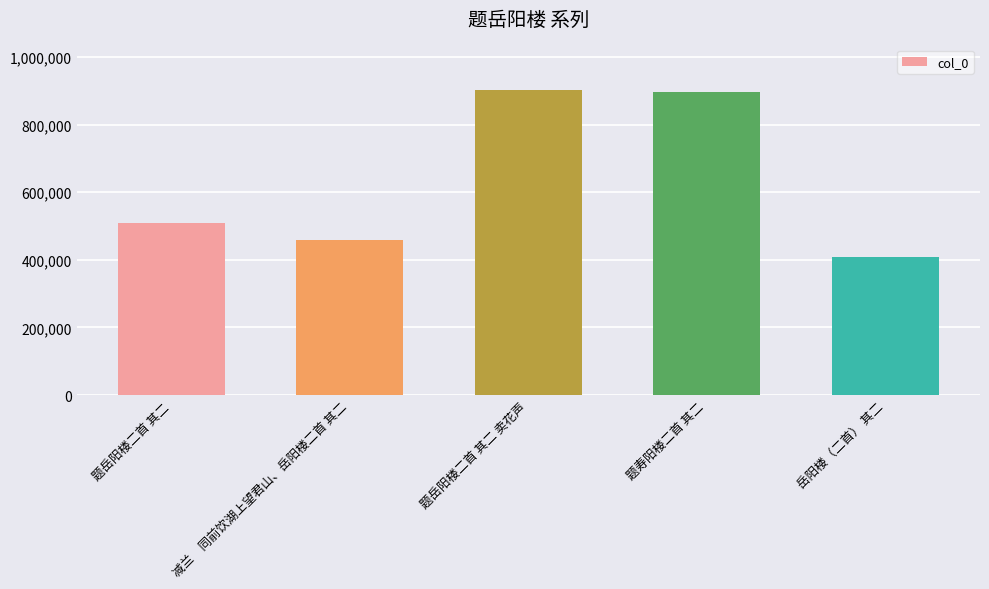

True or false: the data shows 457895 at 减兰　同前饮湖上望君山、岳阳楼二首 其二.

True